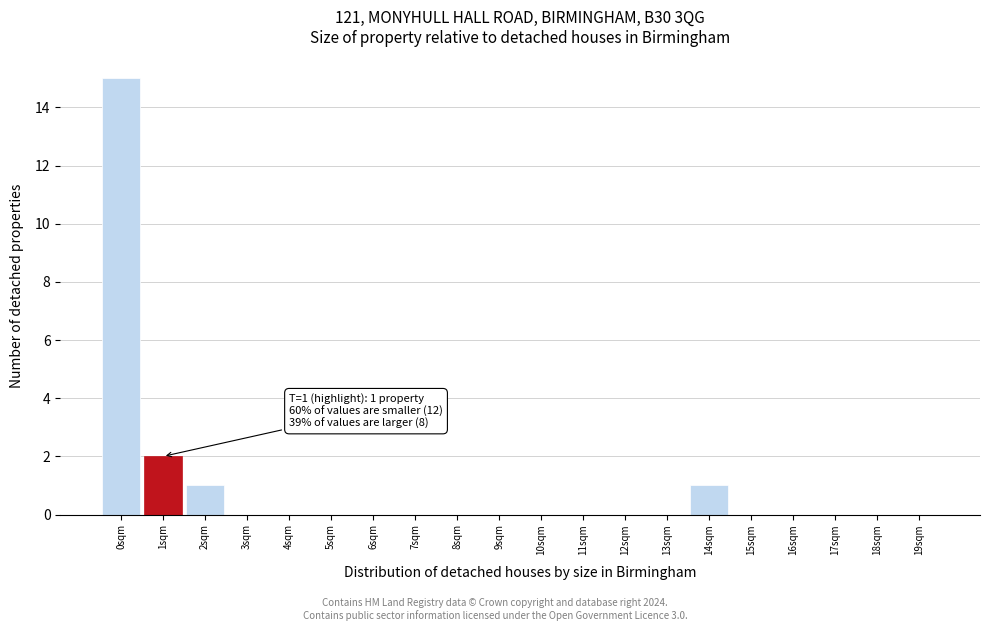

Reading left to right, extract all data points from this chart.

0sqm=15	1sqm=2	2sqm=1	3sqm=0	4sqm=0	5sqm=0	6sqm=0	7sqm=0	8sqm=0	9sqm=0	10sqm=0	11sqm=0	12sqm=0	13sqm=0	14sqm=1	15sqm=0	16sqm=0	17sqm=0	18sqm=0	19sqm=0